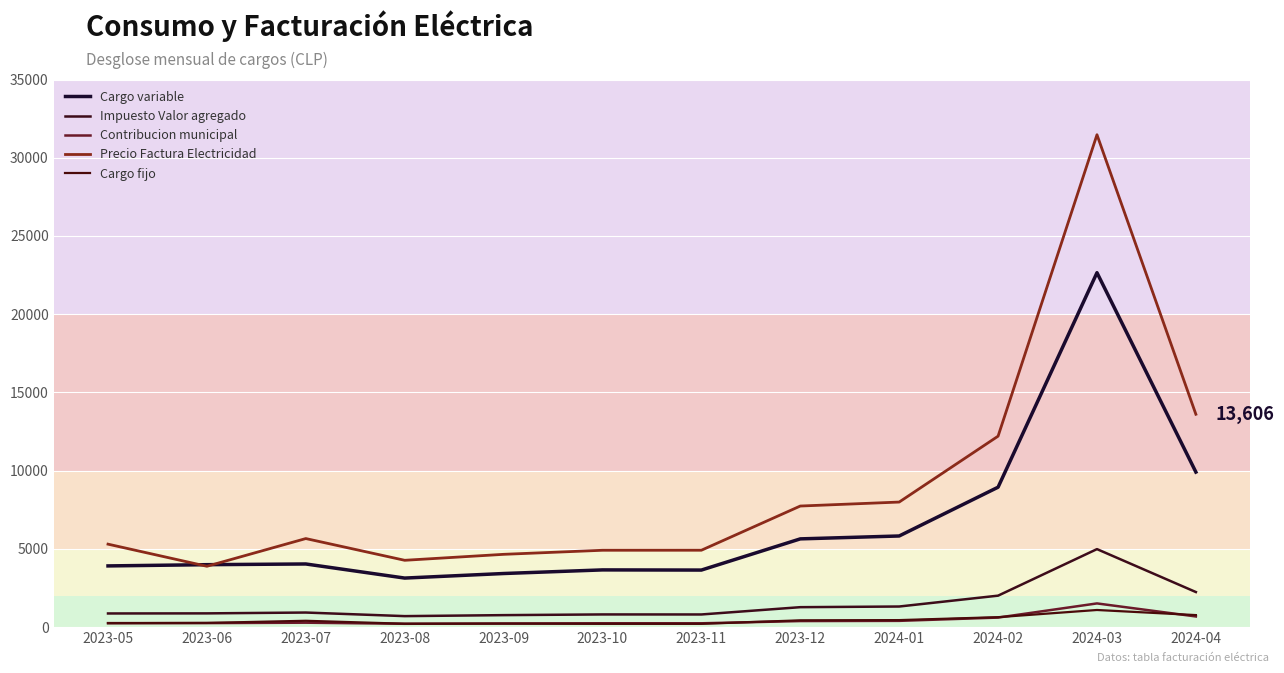

What is the label of the 5th point from the right?

2023-12